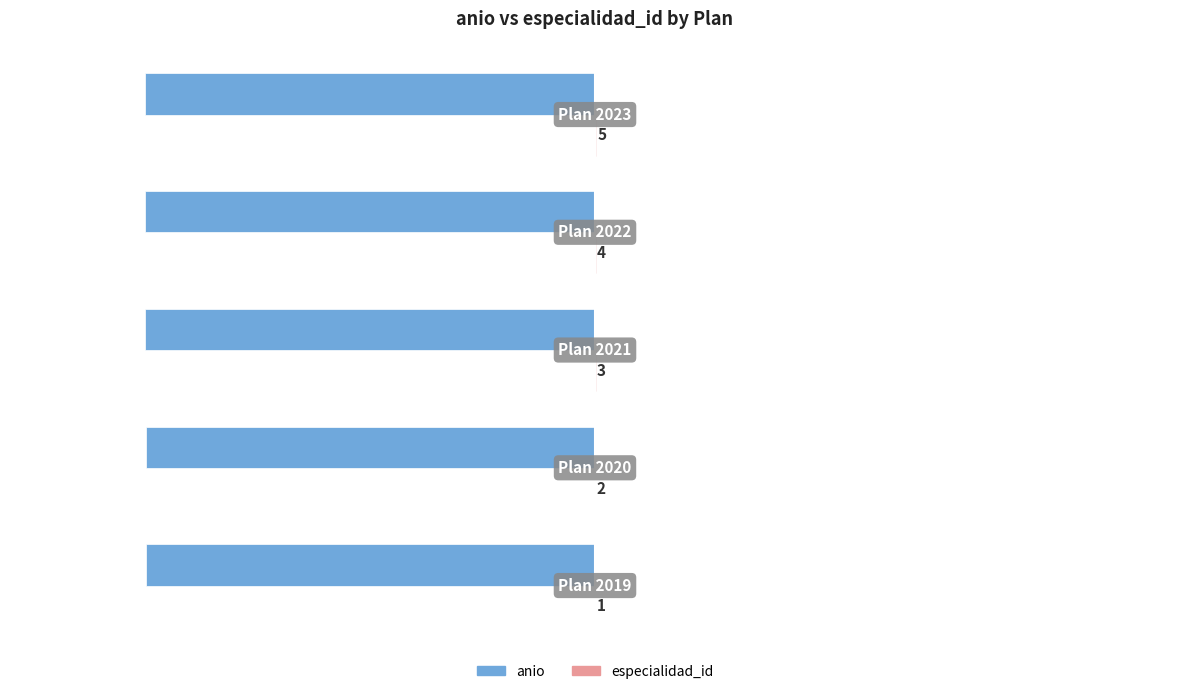

What is the maximum value shown in the chart?

5